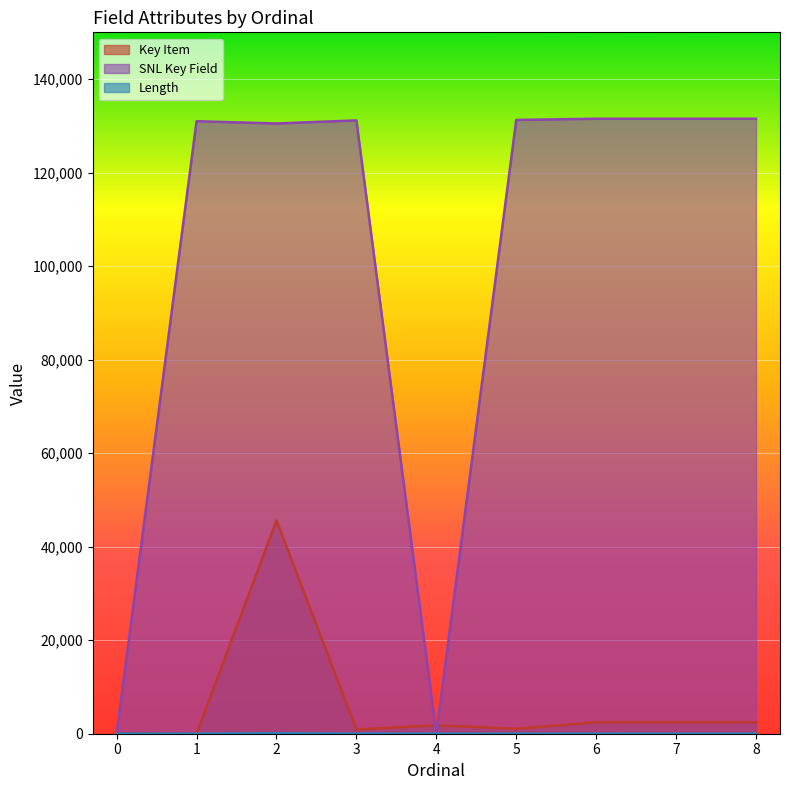

List the series in order of their peak value, highest first.

SNL Key Field, Key Item, Length